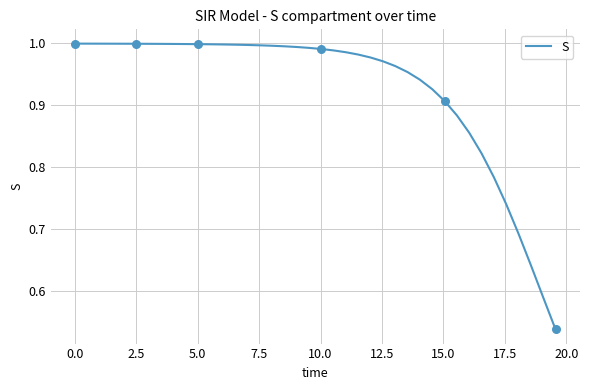

Does the chart have visible grid lines?

Yes